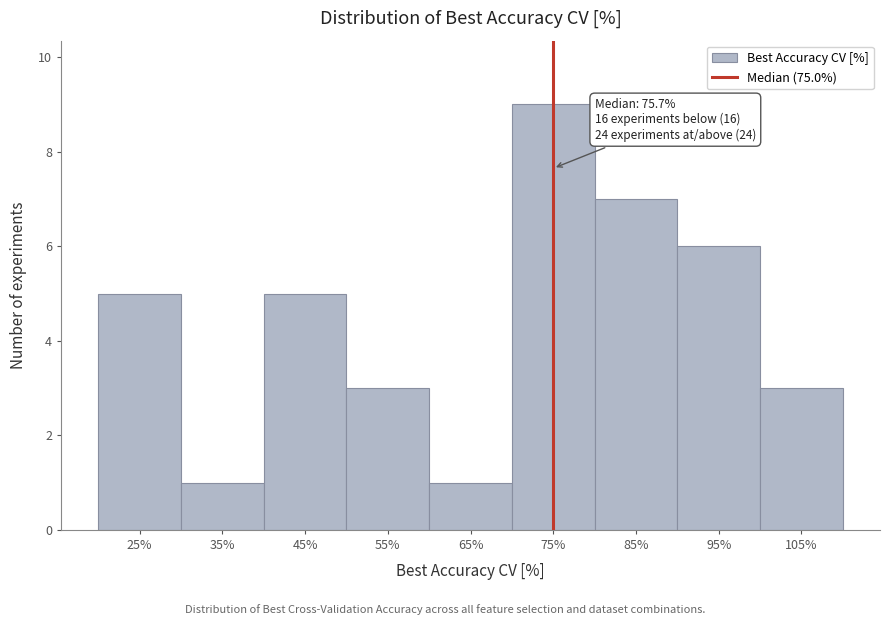

Which range on the x-axis has the tallest bar?

70 to 80